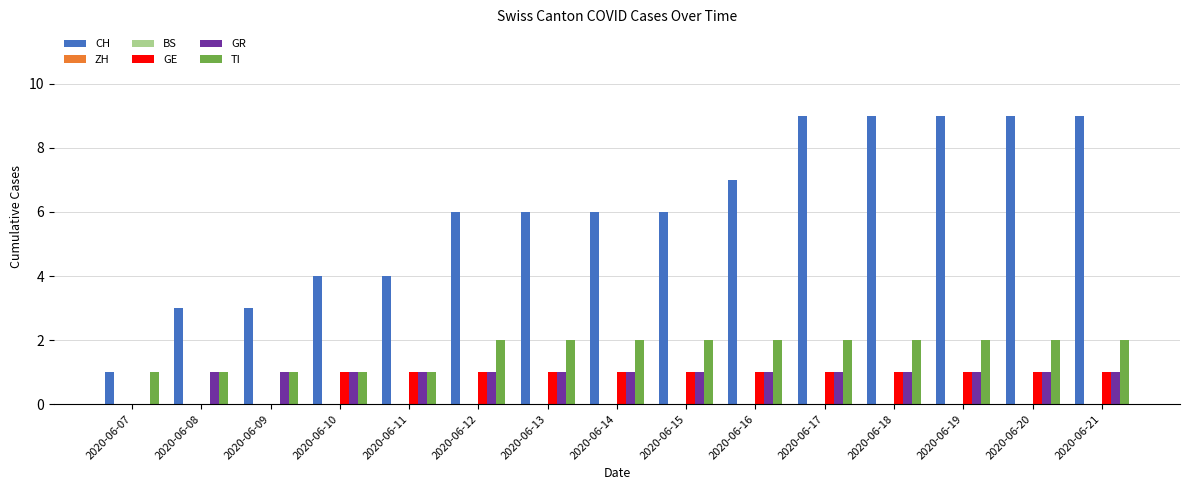

Rank the series at 2020-06-11 from highest to lowest value.

CH, GE, GR, TI, ZH, BS